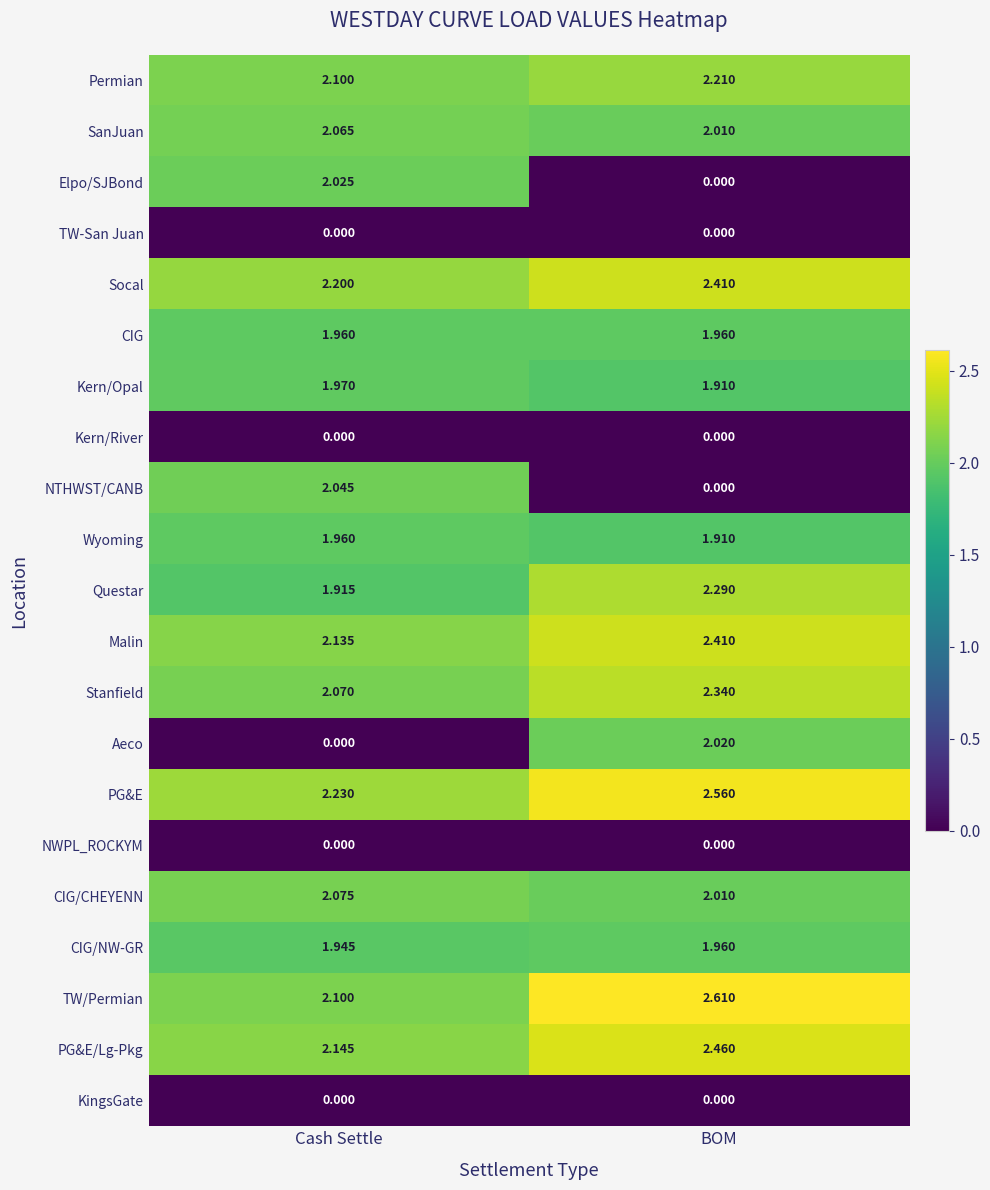

At which label does CIG/NW-GR reach its minimum?

Cash Settle